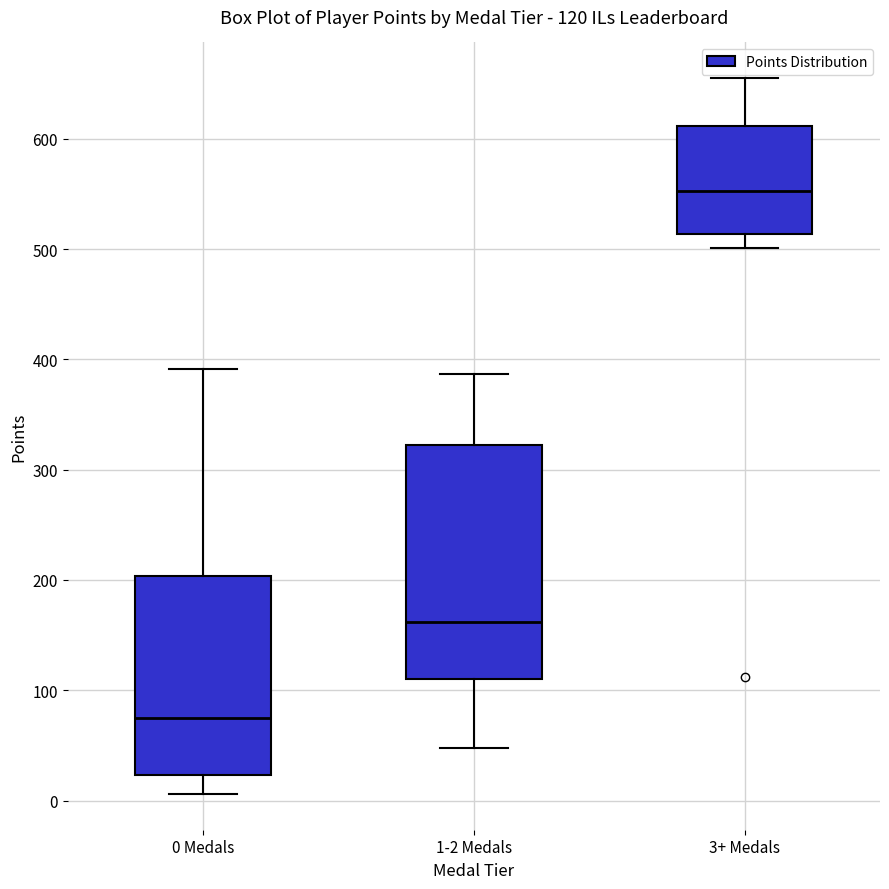

Which box's median line is the highest?

3+ Medals